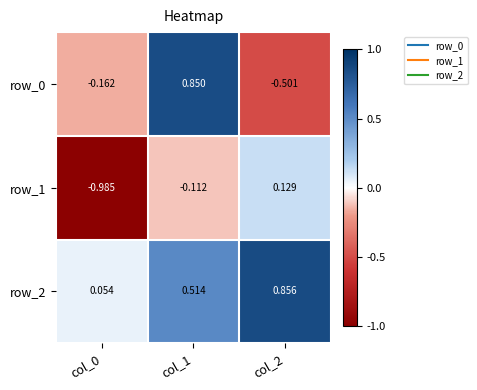

How many data points in row_1 are less than 0?

2